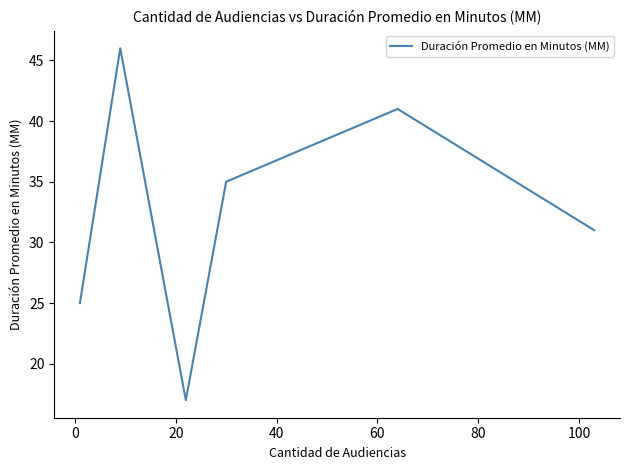

What is the maximum value shown in the chart?

46